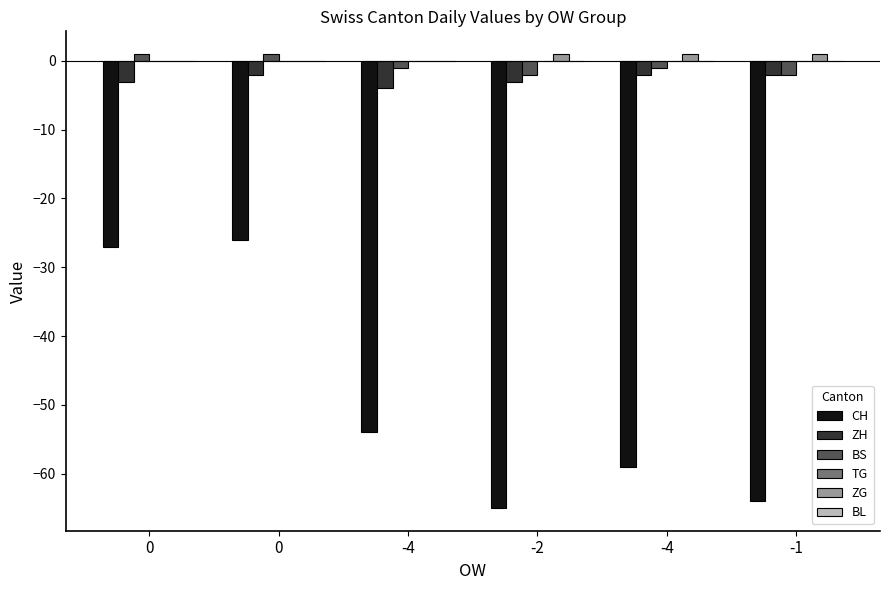

How many data points in CH are above -54?

2